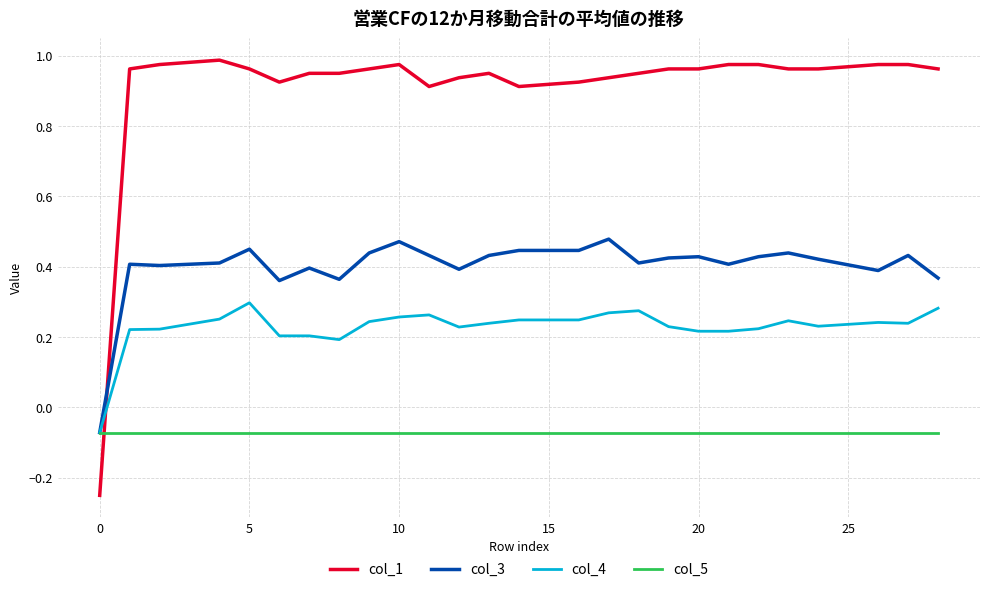

Which series has the largest range (max minus min)?

col_1